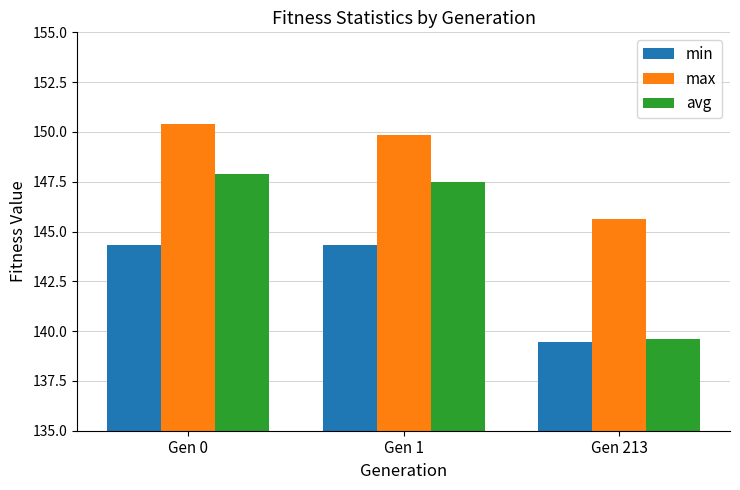

What value does the min series have at Gen 213?

139.4